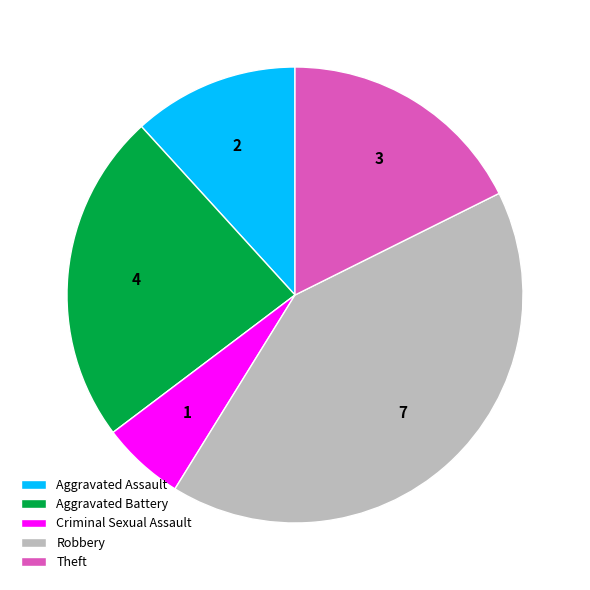

Rank the categories by value from lowest to highest.

Criminal Sexual Assault, Aggravated Assault, Theft, Aggravated Battery, Robbery